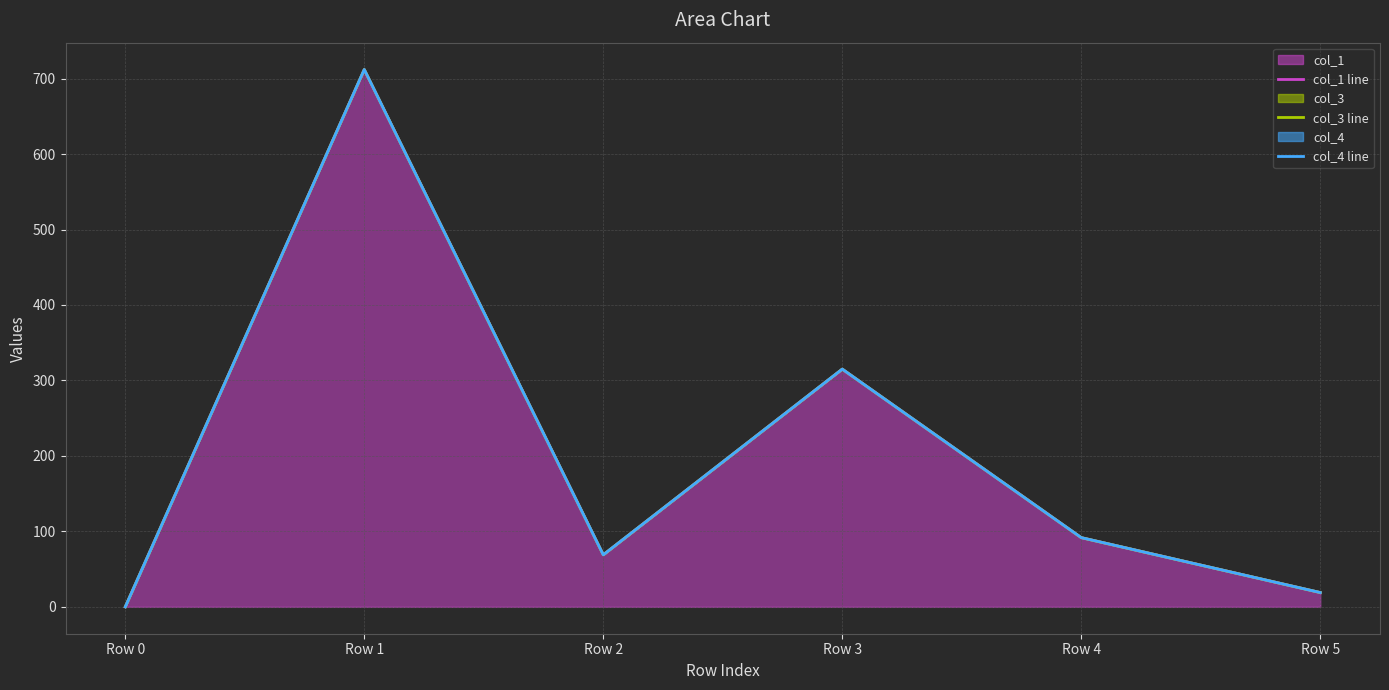

True or false: col_4 line and col_3 line intersect in this chart.

False